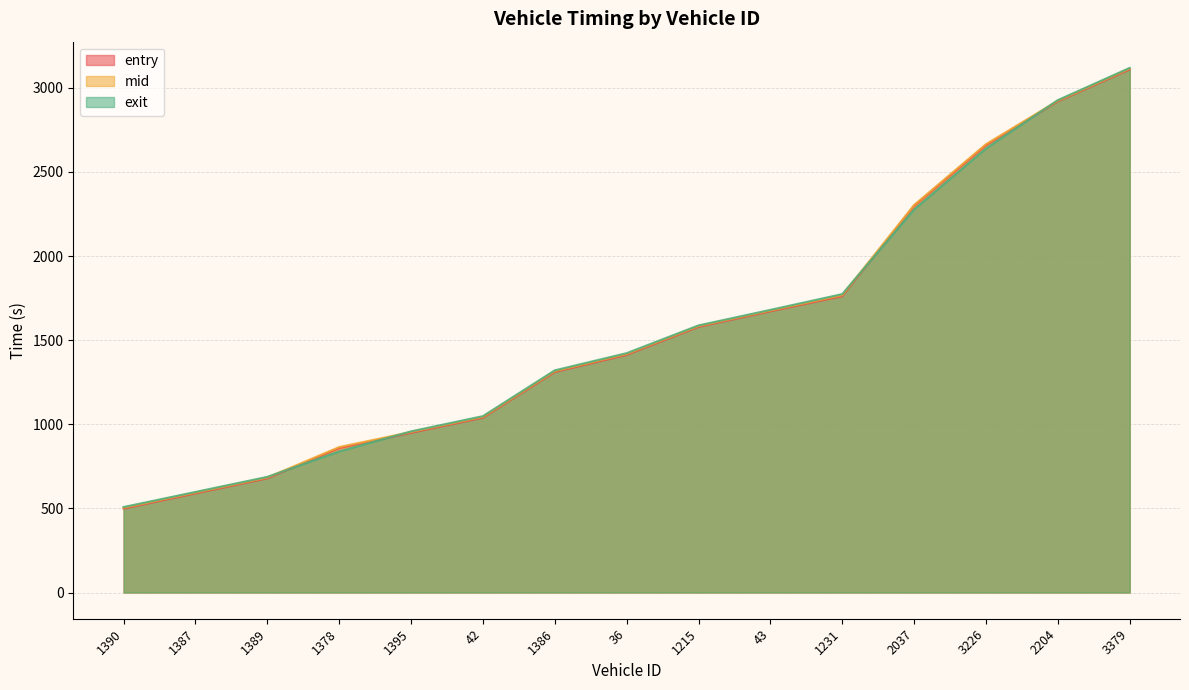

Reading right to left, list all the values displayed in this chart.

entry: 3109.0	2919.2	2659.3	2298.6	1761.4	1671.3	1578.9	1412.5	1310.8	1039.0	949.1	859.0	678.6	589.1	498.8
mid: 3114.3	2923.3	2665.0	2303.5	1767.5	1676.2	1584.0	1418.1	1316.1	1044.3	954.2	864.5	683.6	594.2	504.0
exit: 3118.2	2926.7	2639.4	2277.0	1773.7	1680.0	1587.5	1422.6	1320.6	1048.3	957.8	838.9	687.3	597.8	508.1